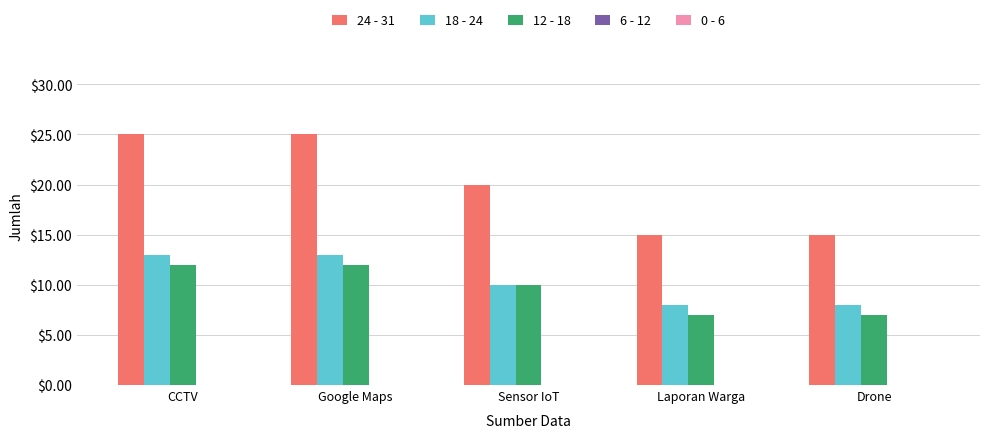

How many bars are there in total?

15